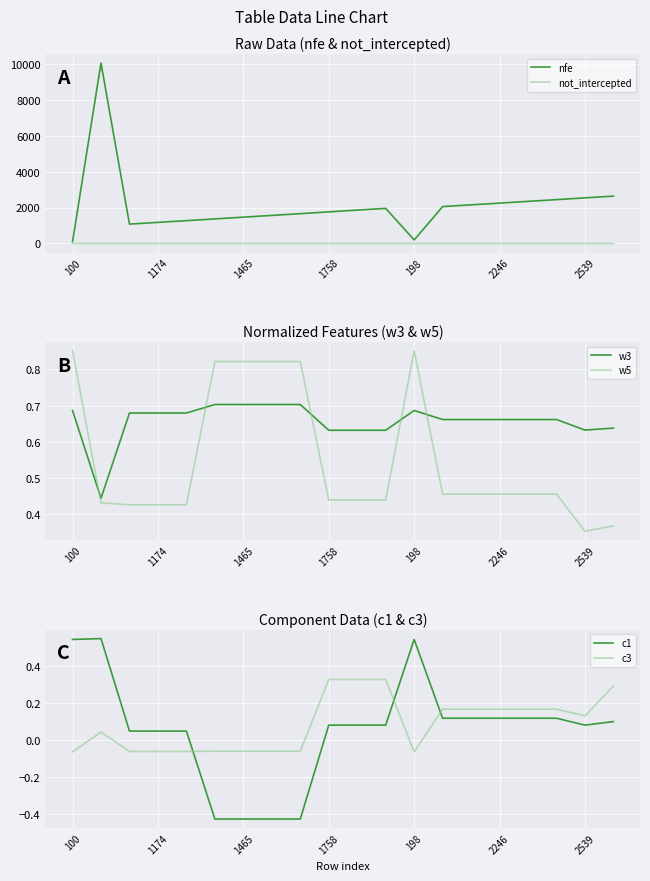

The nfe series shows 2539.0 at 2539. True or false?

True